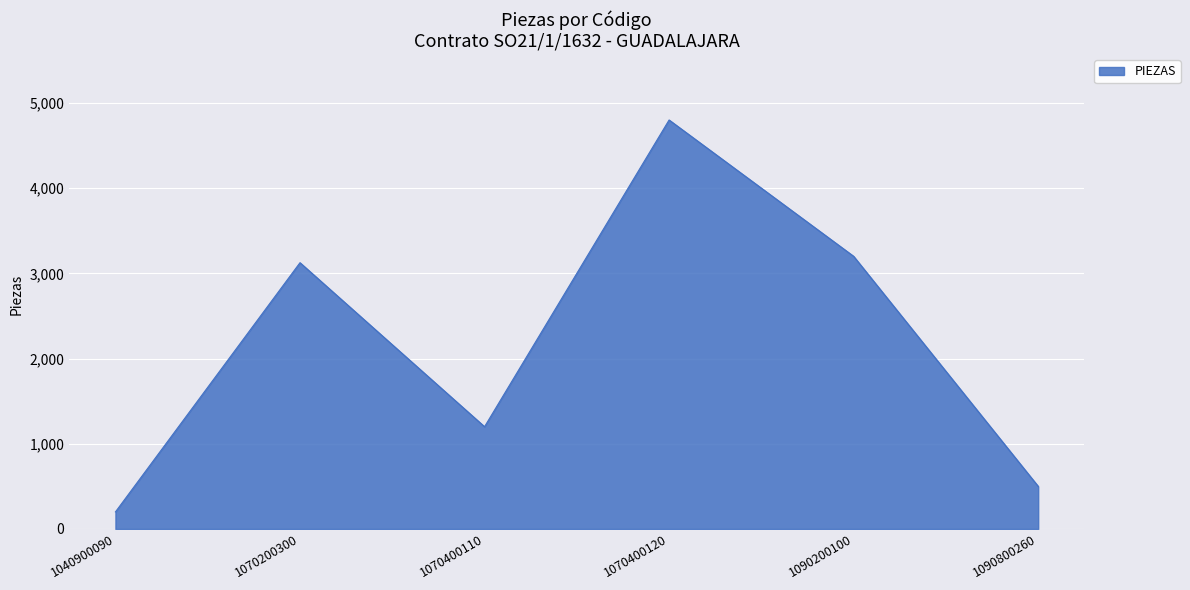

At which category does the chart reach its minimum across all series?

1040900090